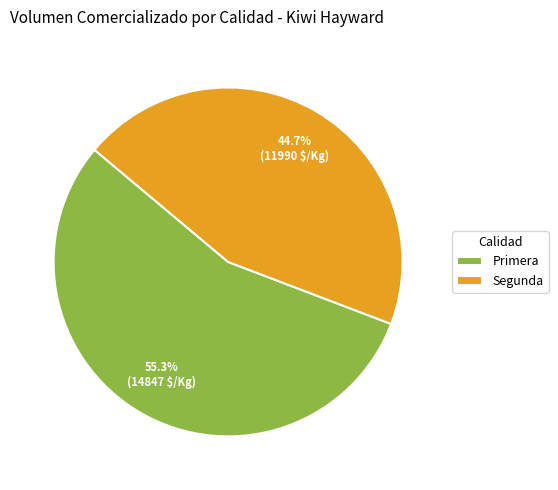

Rank the categories by value from highest to lowest.

Primera, Segunda